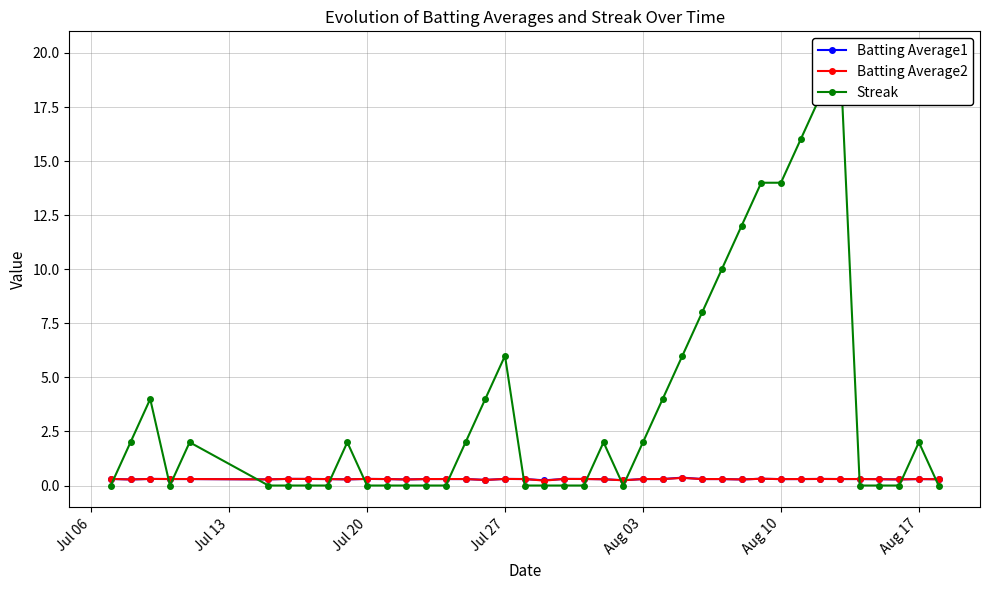

How many interior local valleys does the Batting Average1 series have?

11